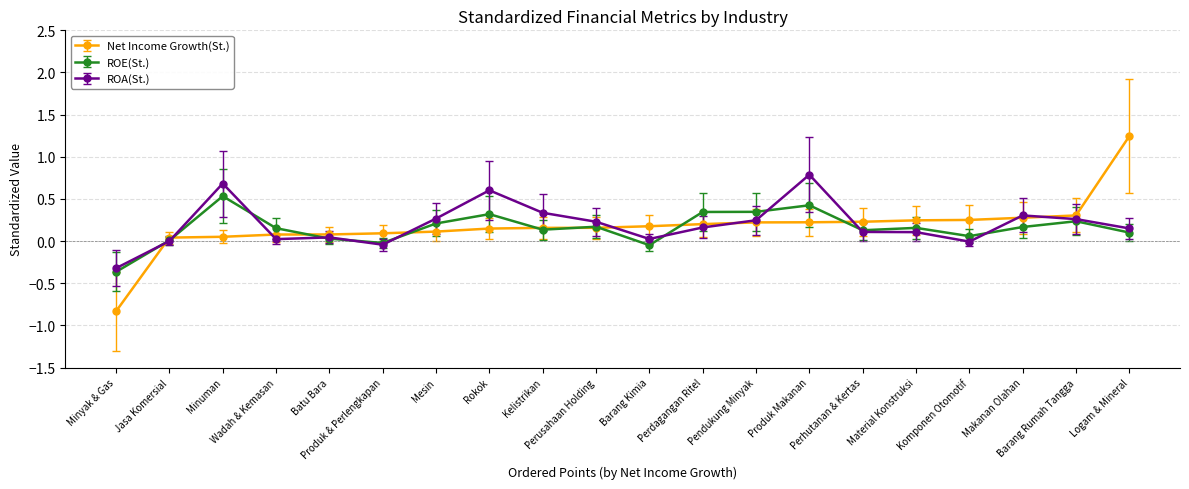

What is the difference between the maximum and minimum values in the Net Income Growth(St.) series?

2.1